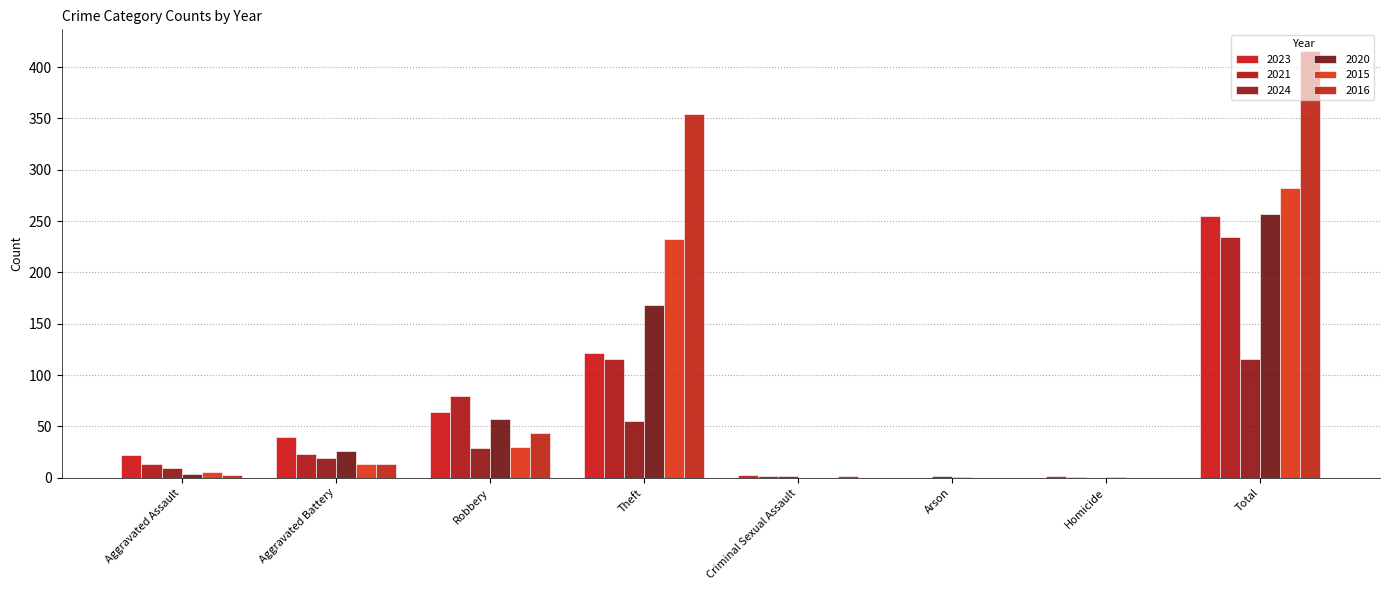

Which series has the largest total across all categories?

2016